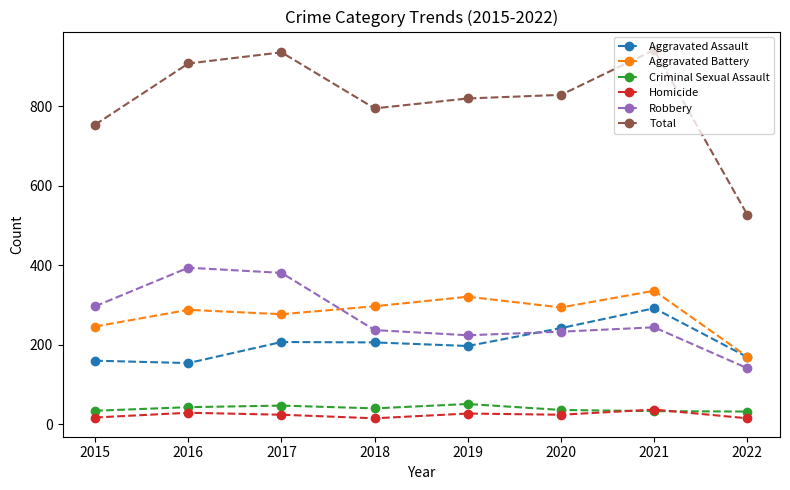

What is the approximate value of Homicide at 2015?

17